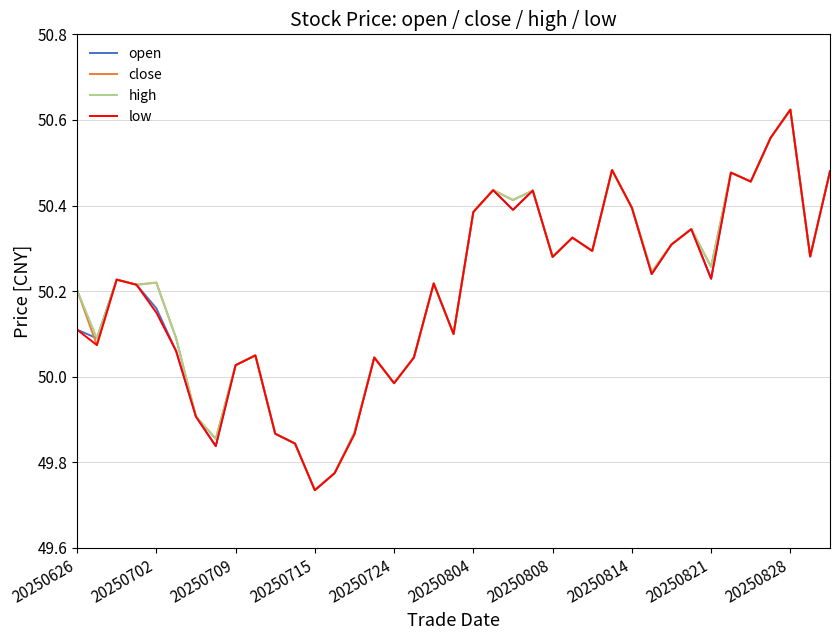

True or false: open has more than 2 points higher than both neighbors.

True